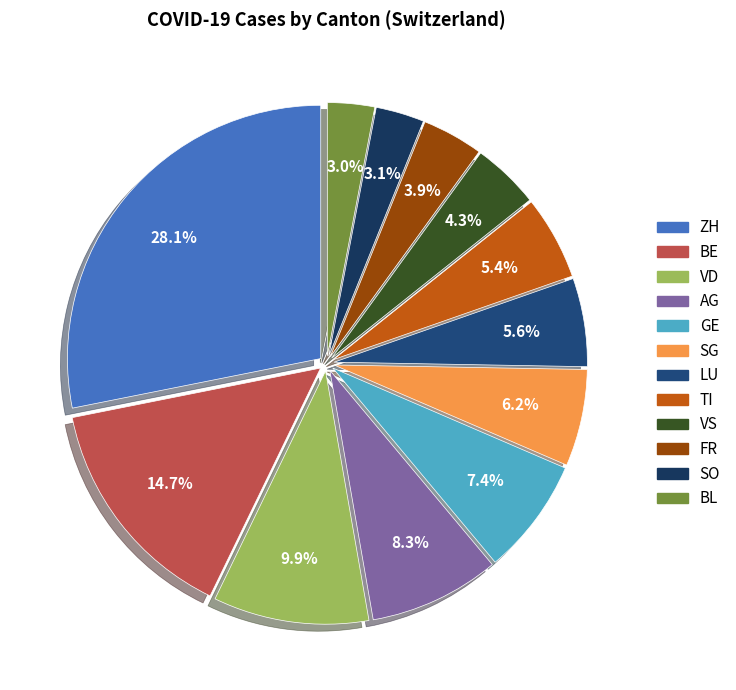

Is it true that SO is 3% of the pie?

True